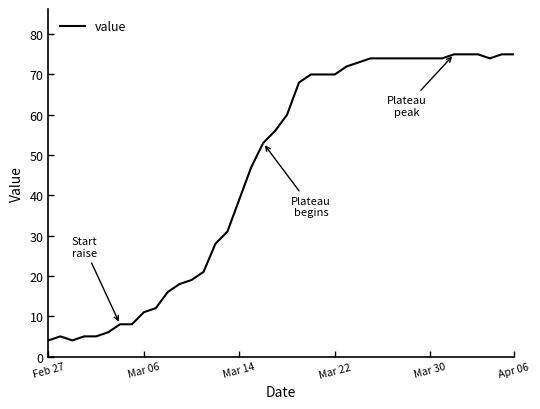

What is the sum of all values?

1846